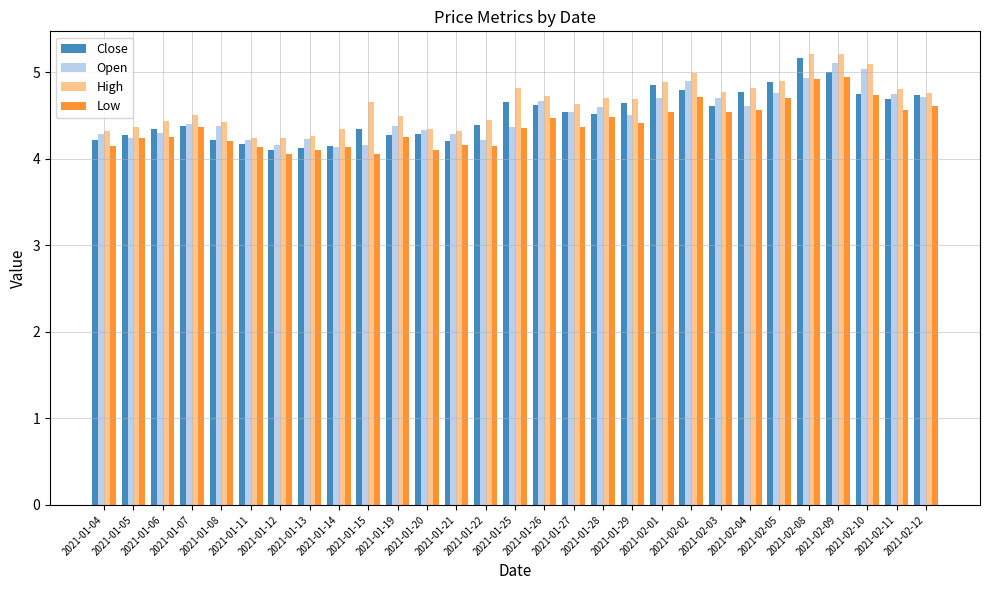

What is the lowest value of the Close series?

4.1